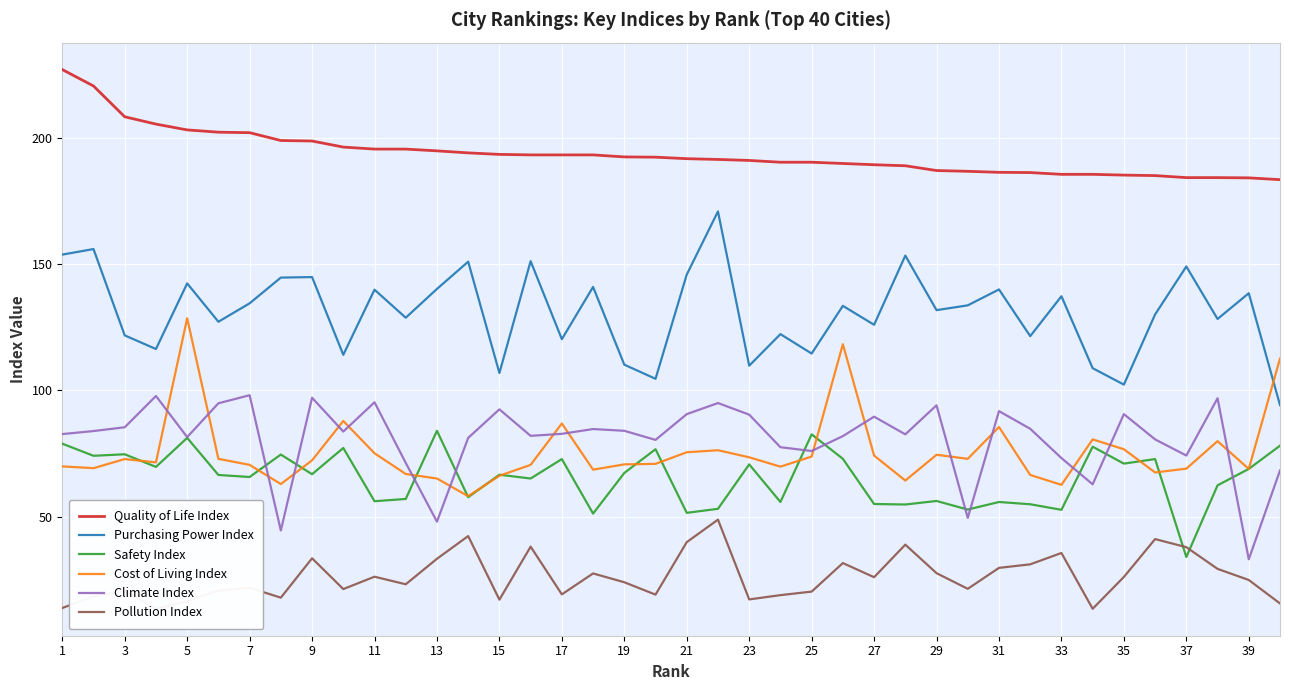

What is the difference between the second highest and second lowest values in the Climate Index series?

53.3